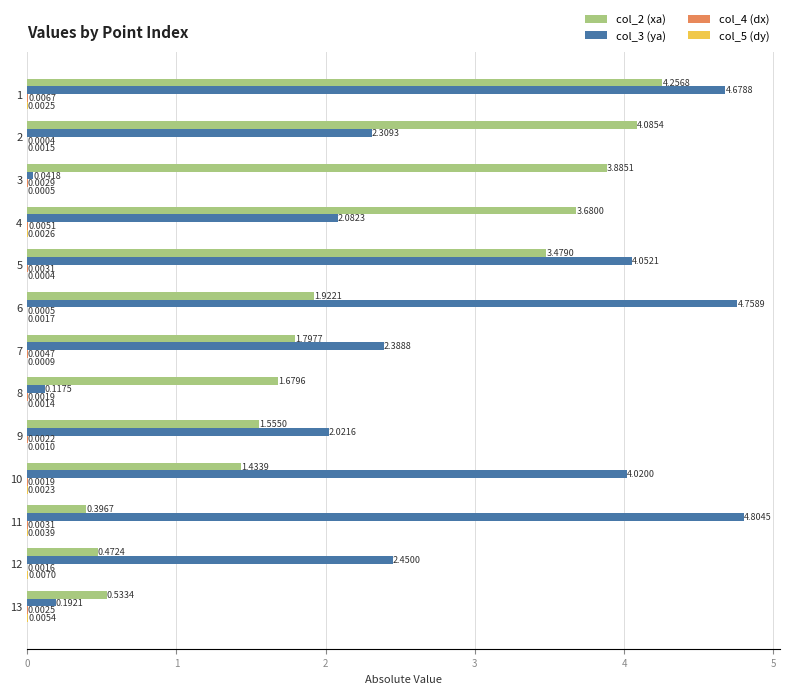

What is the average value of the col_2 (xa) series?

2.2